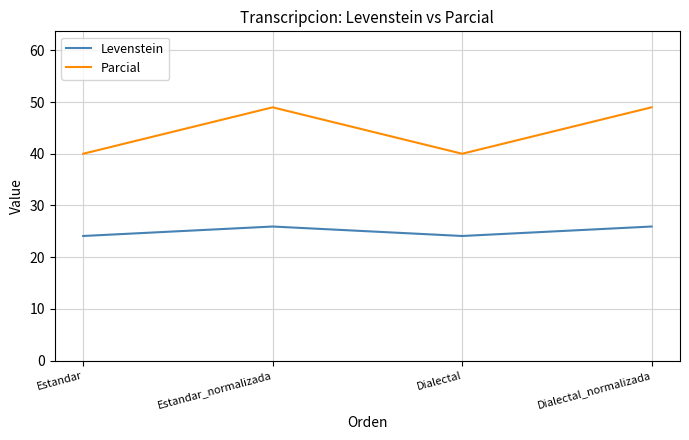

The Parcial series shows 55.0 at Estandar. True or false?

False